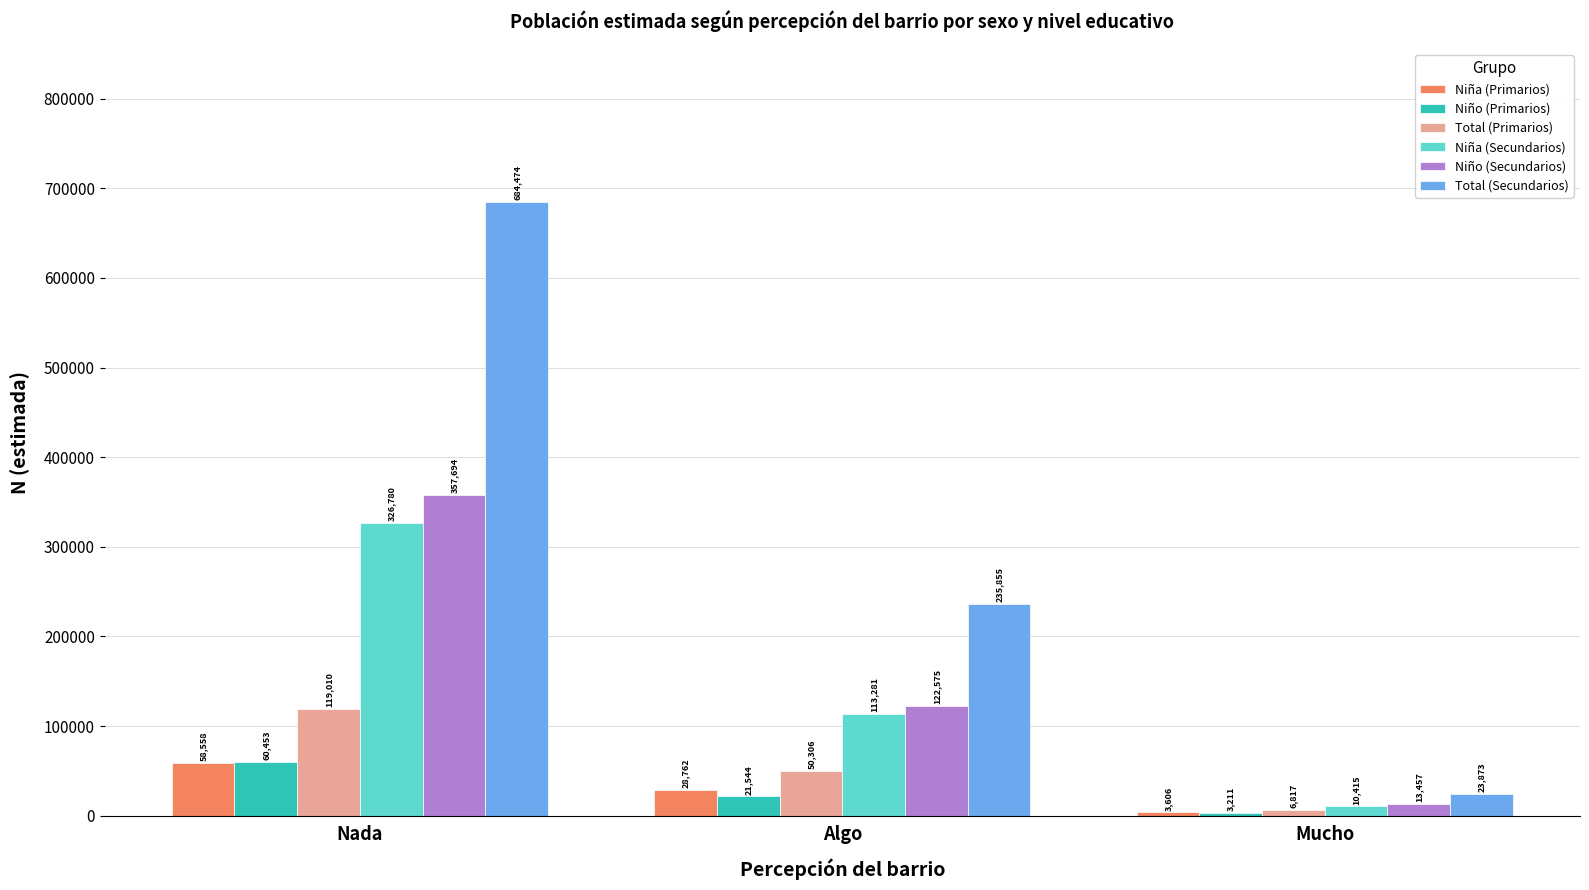

At which category is the sum across all series the highest?

Nada